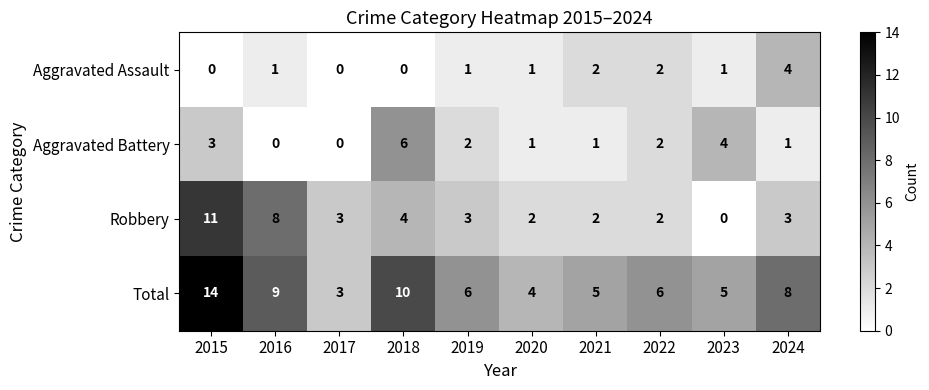

What is the spread (max minus min) of values at 2021?

4